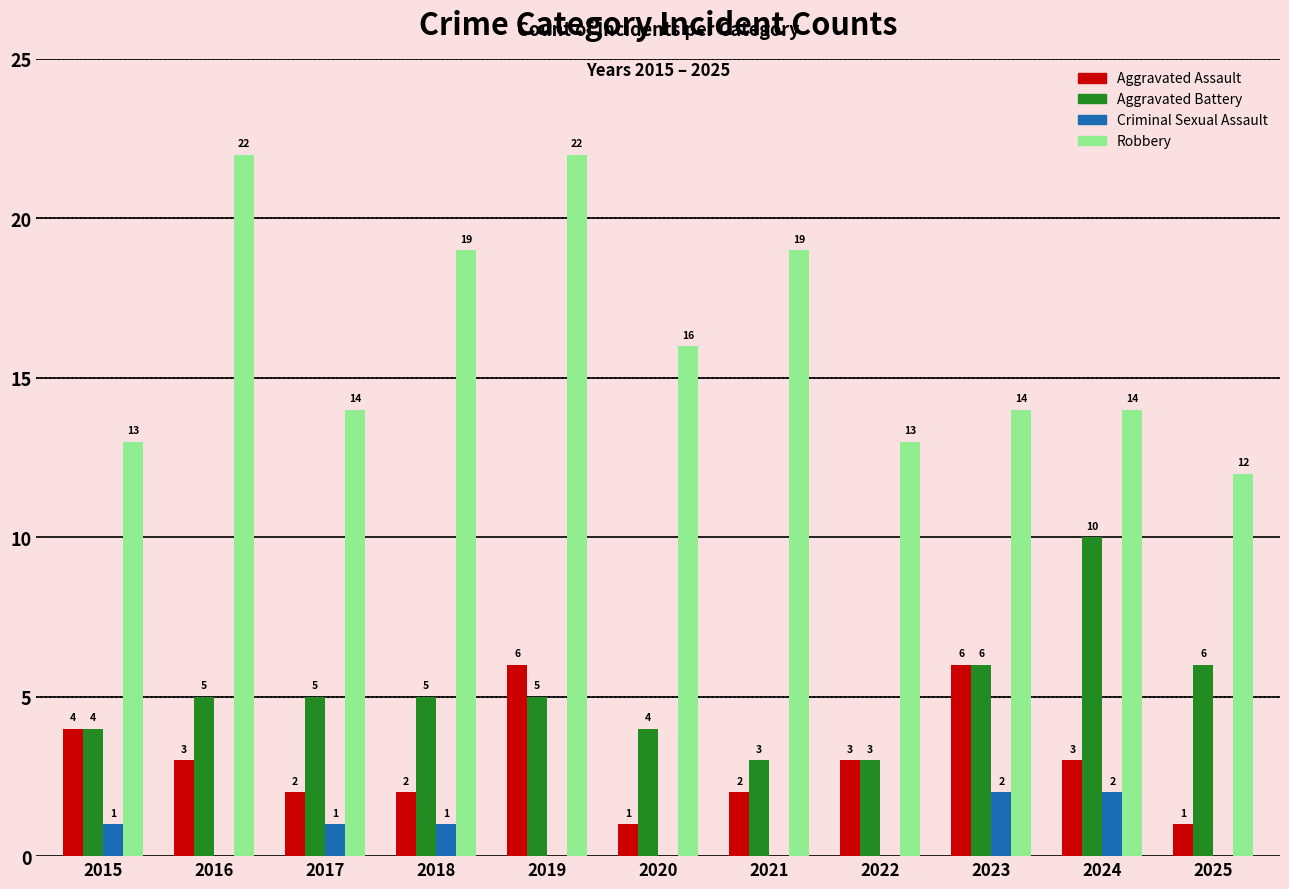

Reading left to right, extract all data points from this chart.

Aggravated Assault: 2015=4	2016=3	2017=2	2018=2	2019=6	2020=1	2021=2	2022=3	2023=6	2024=3	2025=1
Aggravated Battery: 2015=4	2016=5	2017=5	2018=5	2019=5	2020=4	2021=3	2022=3	2023=6	2024=10	2025=6
Criminal Sexual Assault: 2015=1	2016=0	2017=1	2018=1	2019=0	2020=0	2021=0	2022=0	2023=2	2024=2	2025=0
Robbery: 2015=13	2016=22	2017=14	2018=19	2019=22	2020=16	2021=19	2022=13	2023=14	2024=14	2025=12